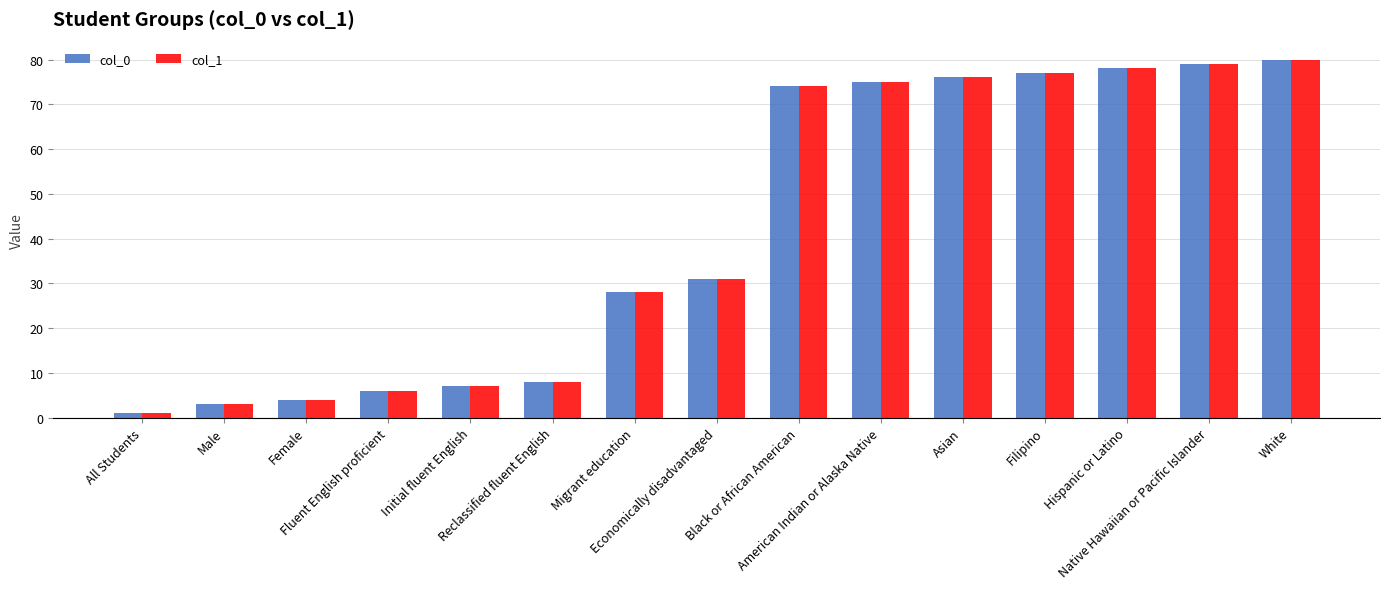

Reading left to right, list all the values displayed in this chart.

col_0: All Students=1	Male=3	Female=4	Fluent English proficient=6	Initial fluent English=7	Reclassified fluent English=8	Migrant education=28	Economically disadvantaged=31	Black or African American=74	American Indian or Alaska Native=75	Asian=76	Filipino=77	Hispanic or Latino=78	Native Hawaiian or Pacific Islander=79	White=80
col_1: All Students=1	Male=3	Female=4	Fluent English proficient=6	Initial fluent English=7	Reclassified fluent English=8	Migrant education=28	Economically disadvantaged=31	Black or African American=74	American Indian or Alaska Native=75	Asian=76	Filipino=77	Hispanic or Latino=78	Native Hawaiian or Pacific Islander=79	White=80